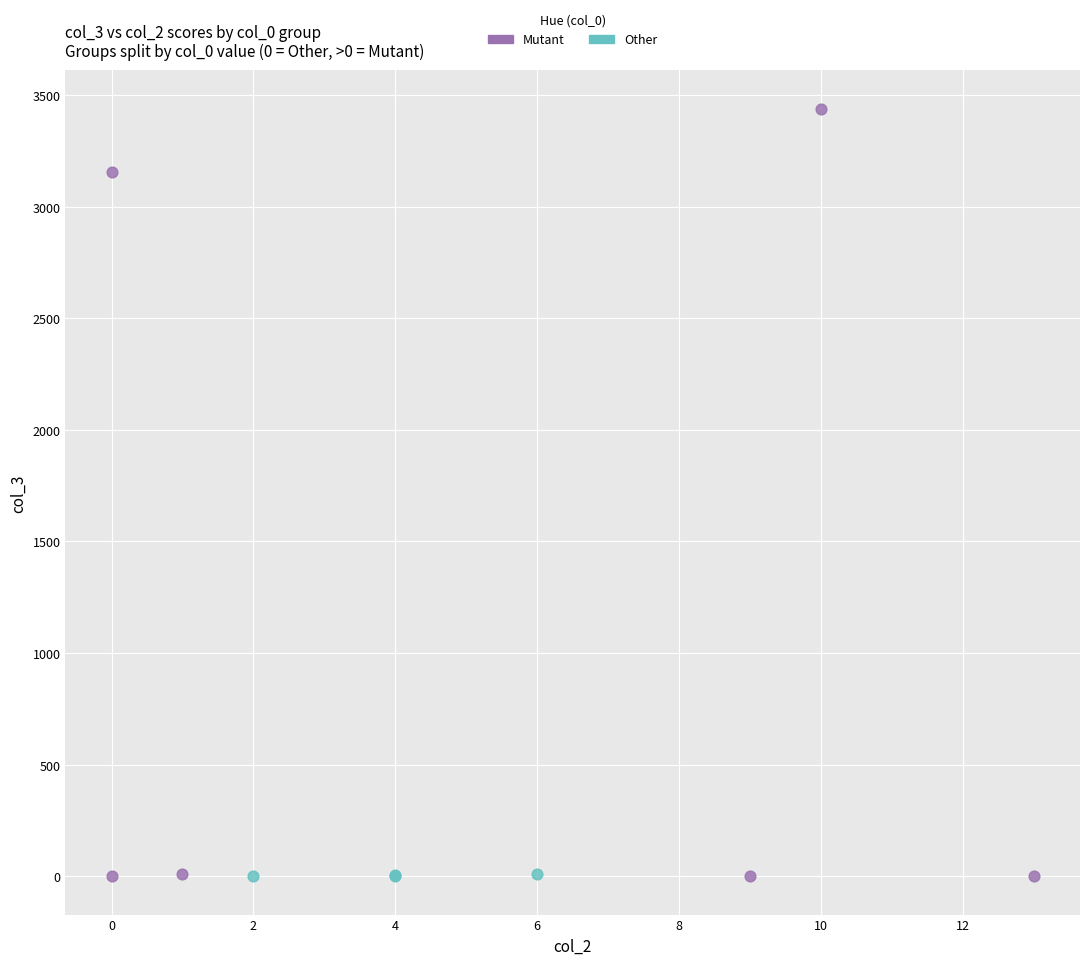

Which series contains the highest Y value?

Mutant